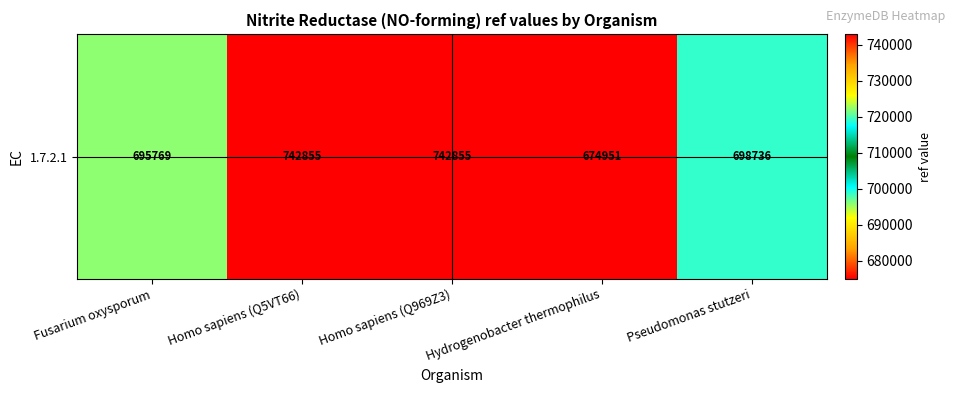

Reading left to right, what are all the values shown in this chart?

Fusarium oxysporum=695769	Homo sapiens (Q5VT66)=742855	Homo sapiens (Q969Z3)=742855	Hydrogenobacter thermophilus=674951	Pseudomonas stutzeri=698736